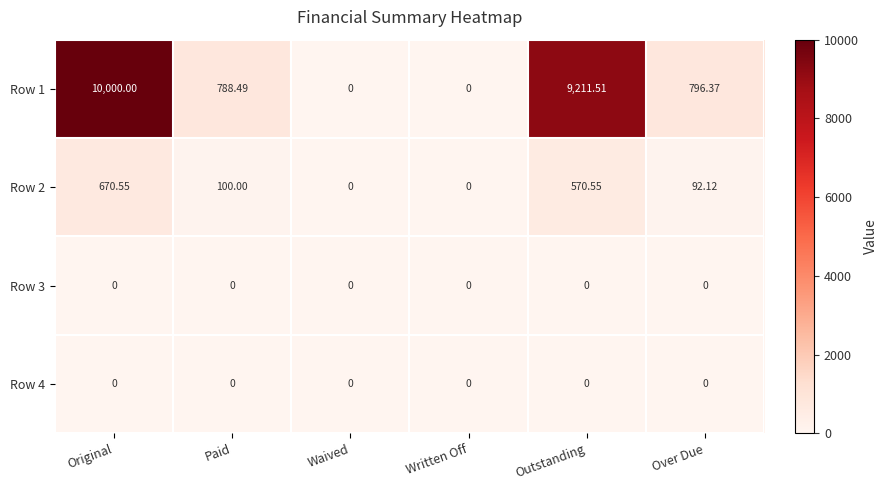

Which label corresponds to the largest value in the chart?

Original